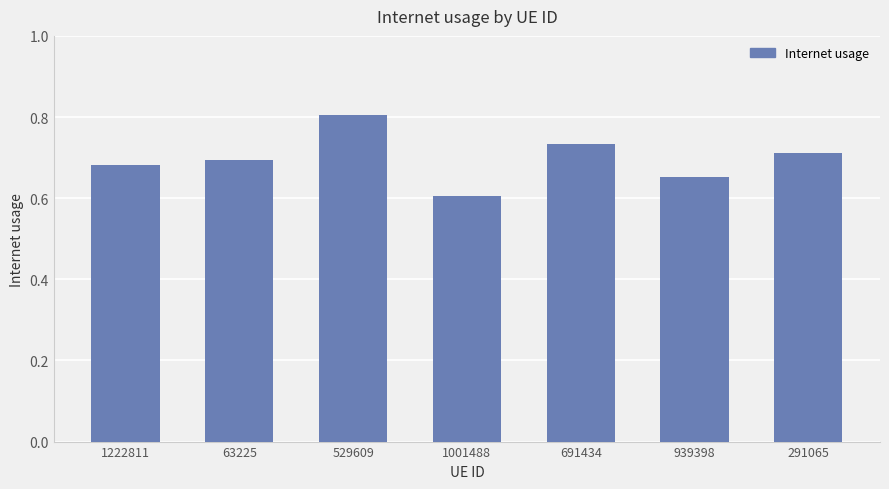

At which category does the chart reach its minimum across all series?

1001488